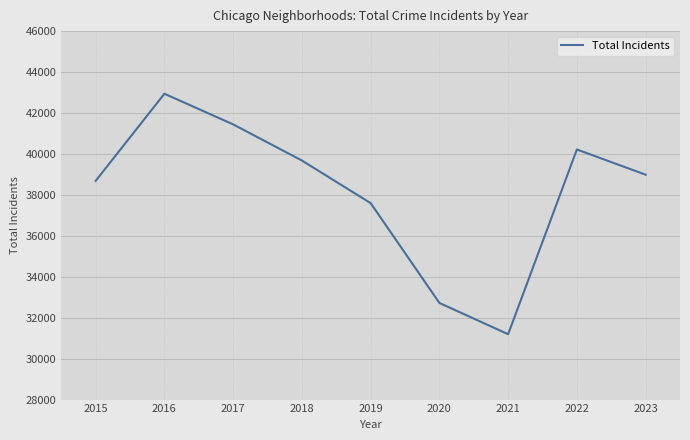

Where does the data first go above 38985?

2016